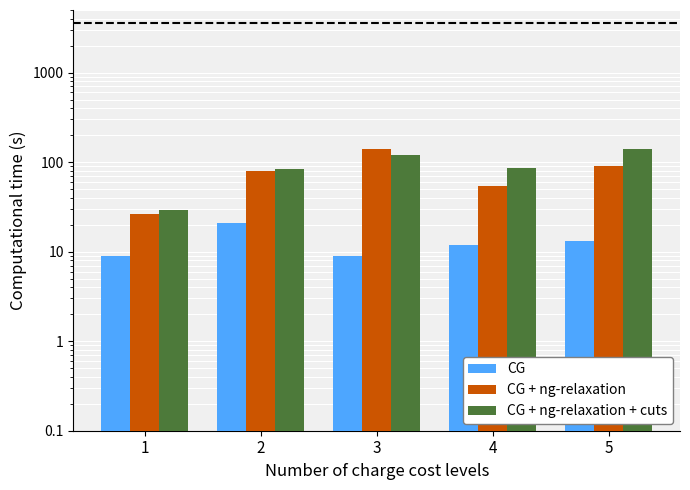

What is the total value across all series at 2?

185